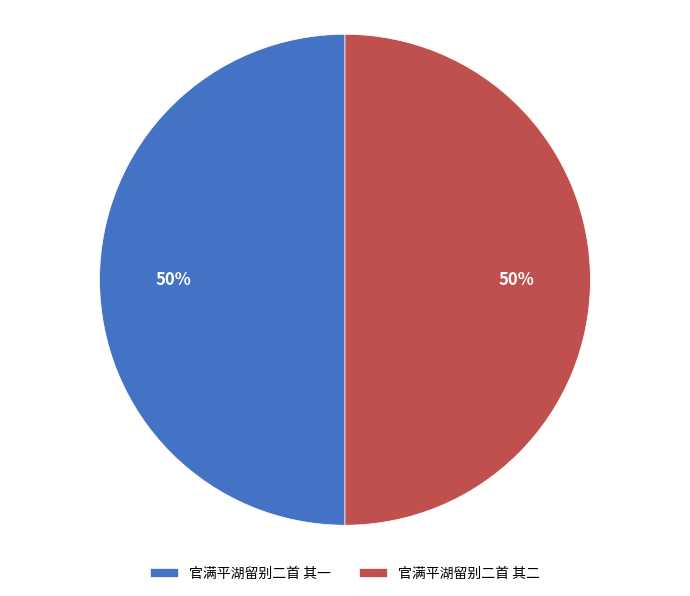

True or false: 官满平湖留别二首 其一 accounts for 63% of the total.

False